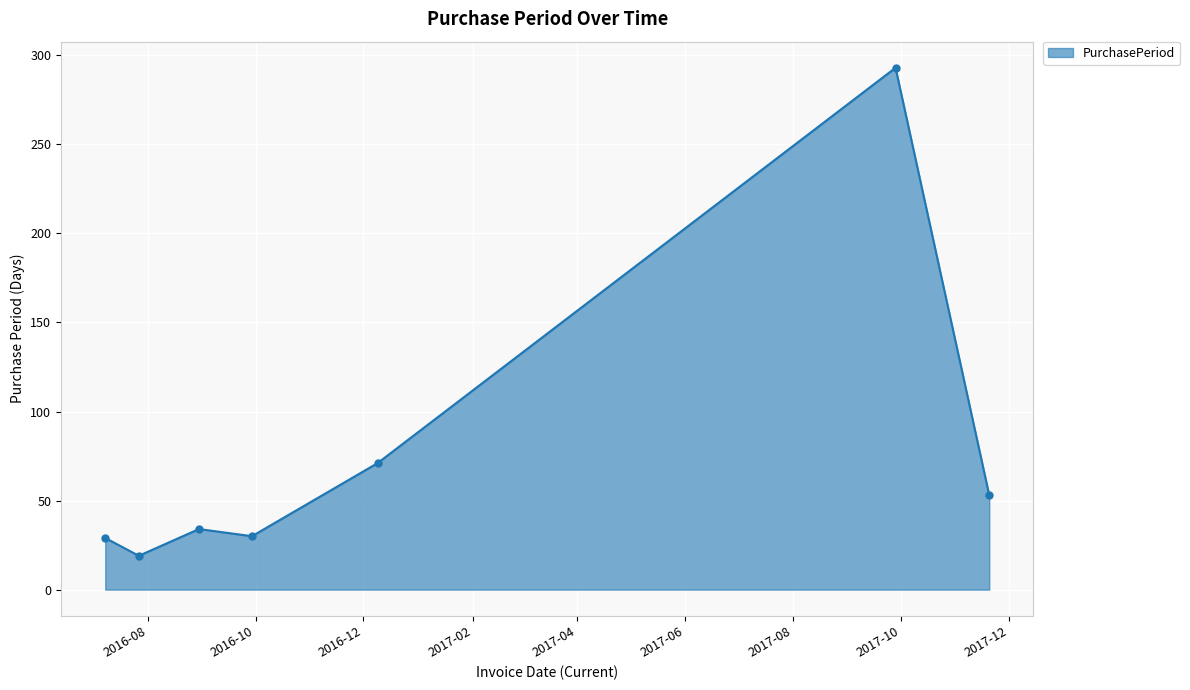

What is the sum of all values?

529